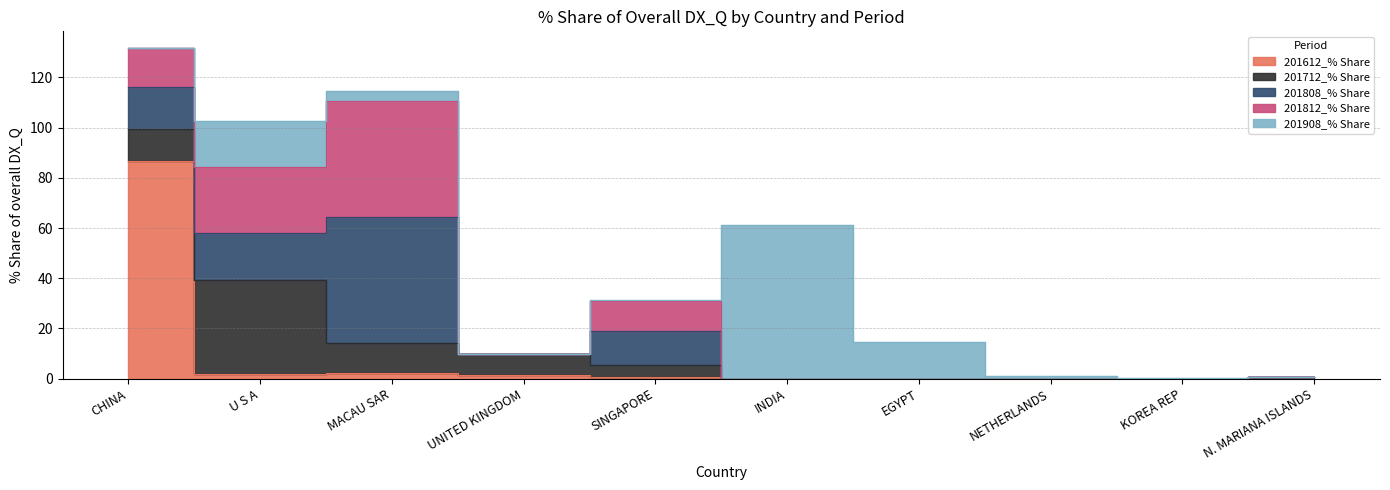

Reading left to right, what are all the values shown in this chart?

201612_% Share: CHINA=86.5	U S A=2.0	MACAU SAR=2.4	UNITED KINGDOM=1.5	SINGAPORE=0.8	INDIA=0.0	EGYPT=0.0	NETHERLANDS=0.0	KOREA REP=0.0	N. MARIANA ISLANDS=0.0
201712_% Share: CHINA=12.9	U S A=37.4	MACAU SAR=11.7	UNITED KINGDOM=8.5	SINGAPORE=4.7	INDIA=0.0	EGYPT=0.0	NETHERLANDS=0.0	KOREA REP=0.0	N. MARIANA ISLANDS=0.5
201808_% Share: CHINA=17.0	U S A=18.7	MACAU SAR=50.5	UNITED KINGDOM=0.0	SINGAPORE=13.2	INDIA=0.0	EGYPT=0.0	NETHERLANDS=0.0	KOREA REP=0.0	N. MARIANA ISLANDS=0.0
201812_% Share: CHINA=15.4	U S A=26.1	MACAU SAR=45.9	UNITED KINGDOM=0.0	SINGAPORE=12.1	INDIA=0.0	EGYPT=0.0	NETHERLANDS=0.0	KOREA REP=0.0	N. MARIANA ISLANDS=0.0
201908_% Share: CHINA=0.0	U S A=18.3	MACAU SAR=4.2	UNITED KINGDOM=0.0	SINGAPORE=0.4	INDIA=61.3	EGYPT=14.7	NETHERLANDS=0.9	KOREA REP=0.1	N. MARIANA ISLANDS=0.0